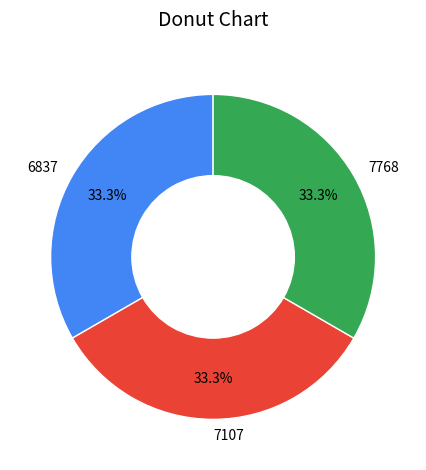

The 7768 slice represents 20% of the pie. True or false?

False